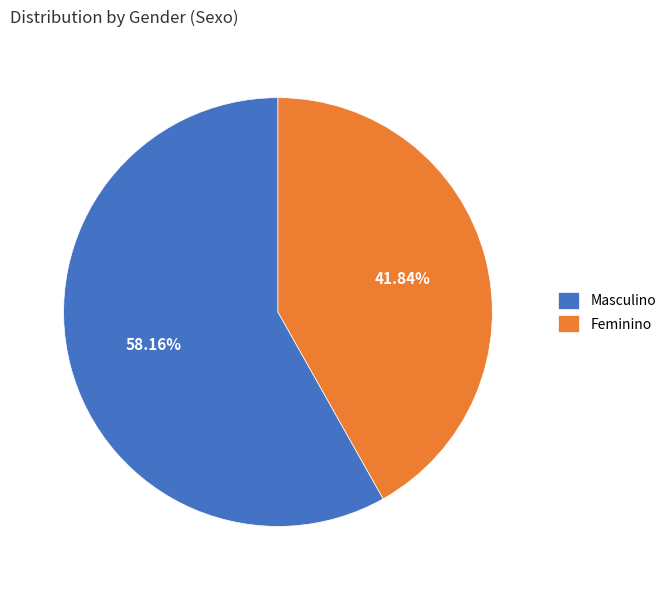

What is the majority slice?

Masculino